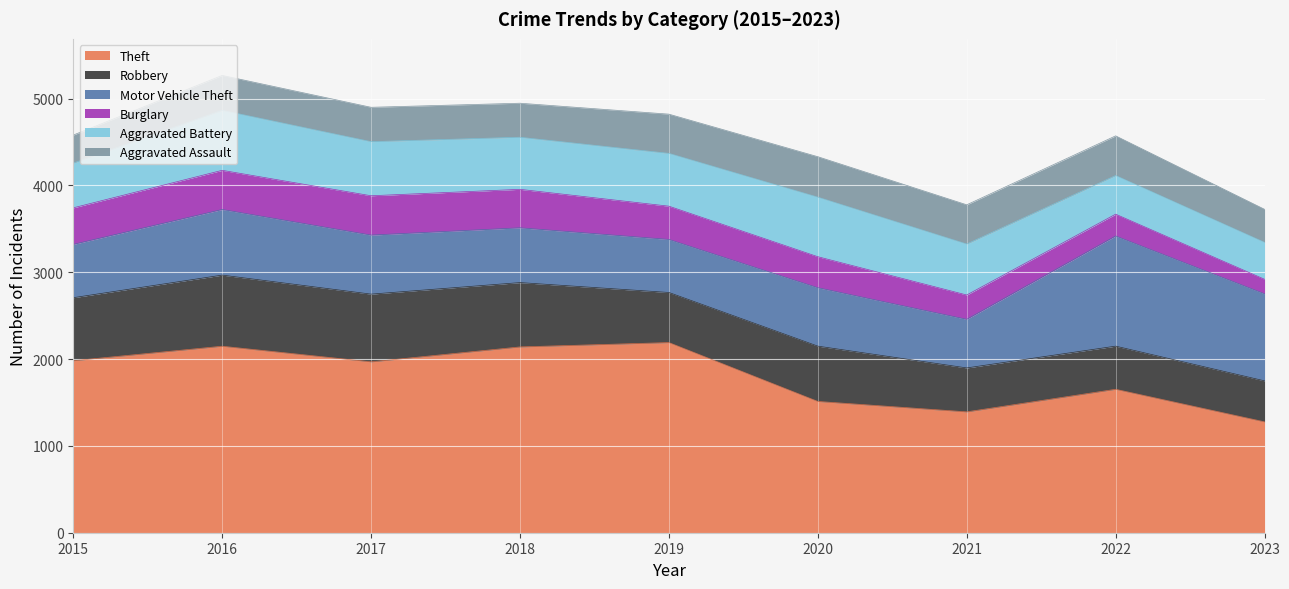

Rank the series by their maximum value, from lowest to highest.

Burglary, Aggravated Assault, Aggravated Battery, Robbery, Motor Vehicle Theft, Theft